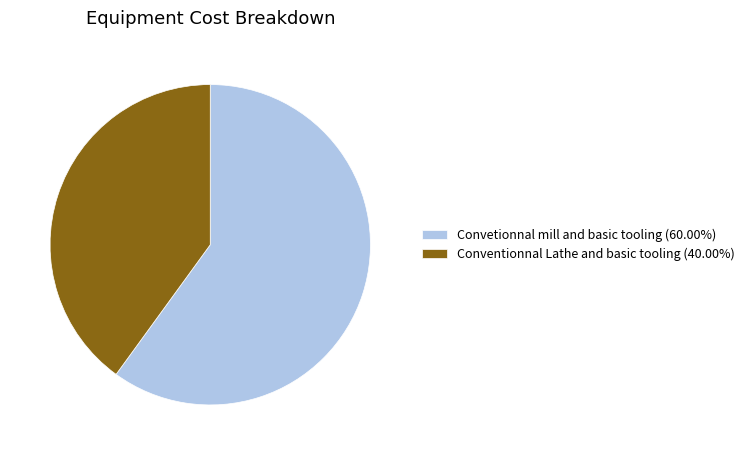

Is Conventionnal Lathe and basic tooling (40.00%) the majority of the pie?

No